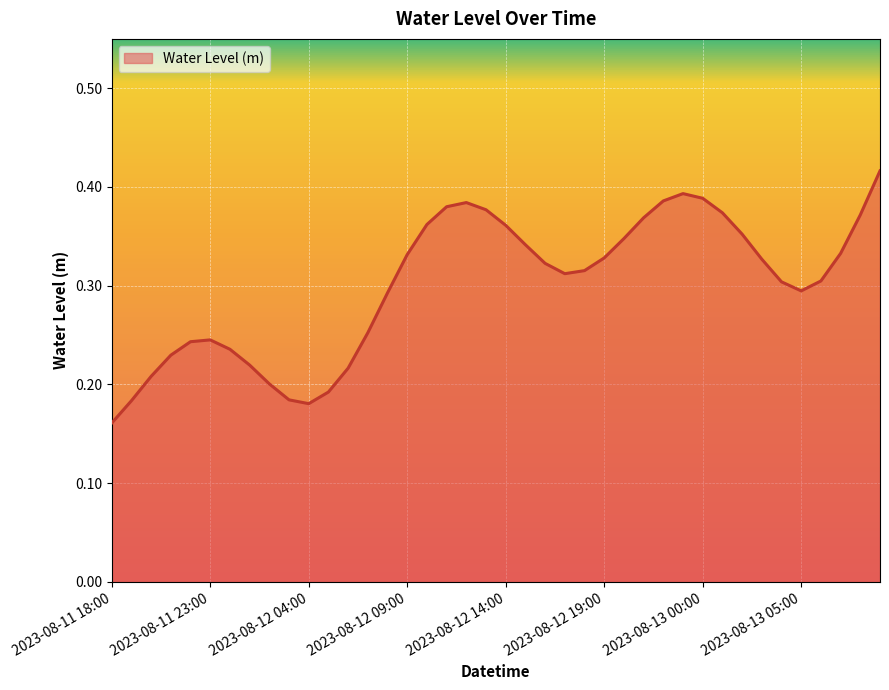

How many lines are shown in the chart?

1